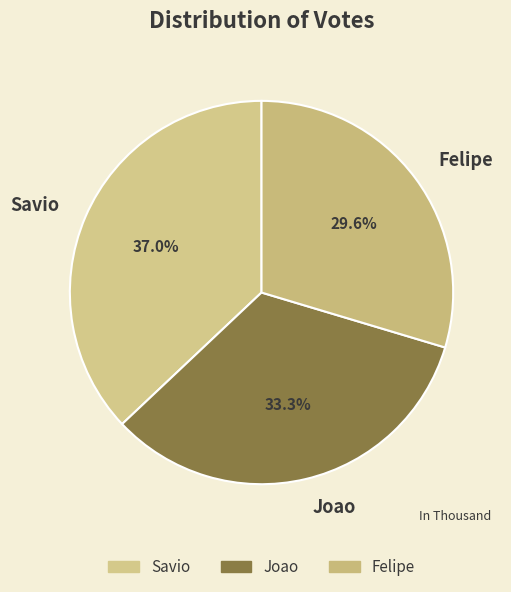

Count the number of slices in the pie.

3